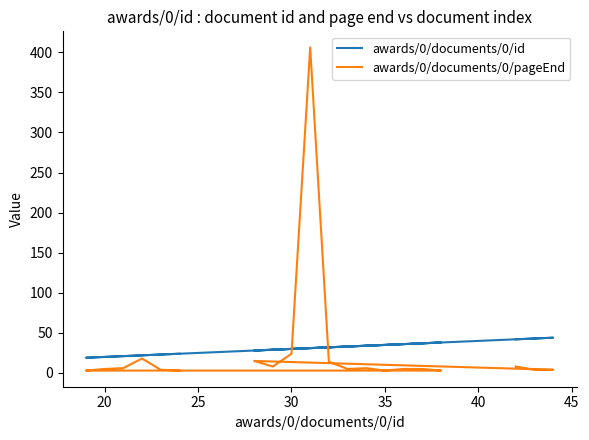

Rank the series by their maximum value, from highest to lowest.

awards/0/documents/0/pageEnd, awards/0/documents/0/id